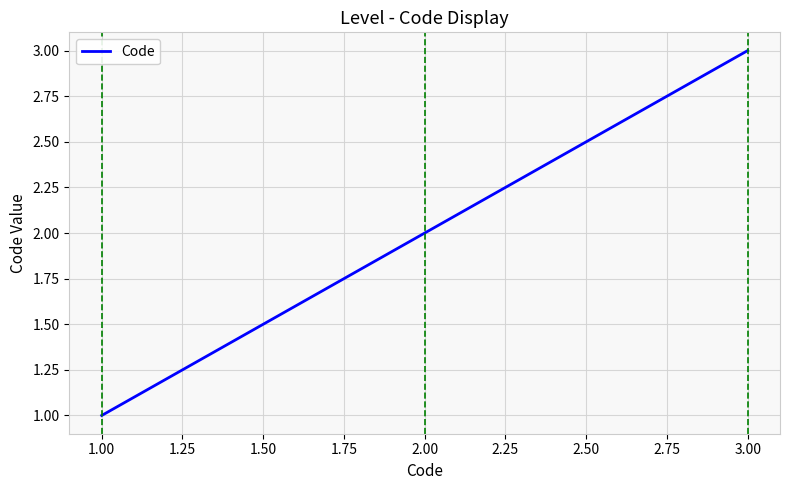

The chart shows a value of 1 at 1.00. True or false?

True